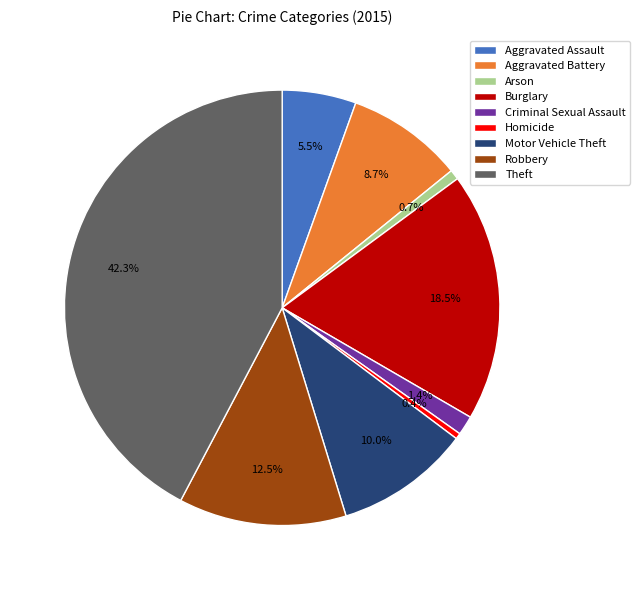

Which category has the biggest portion of the pie?

Theft